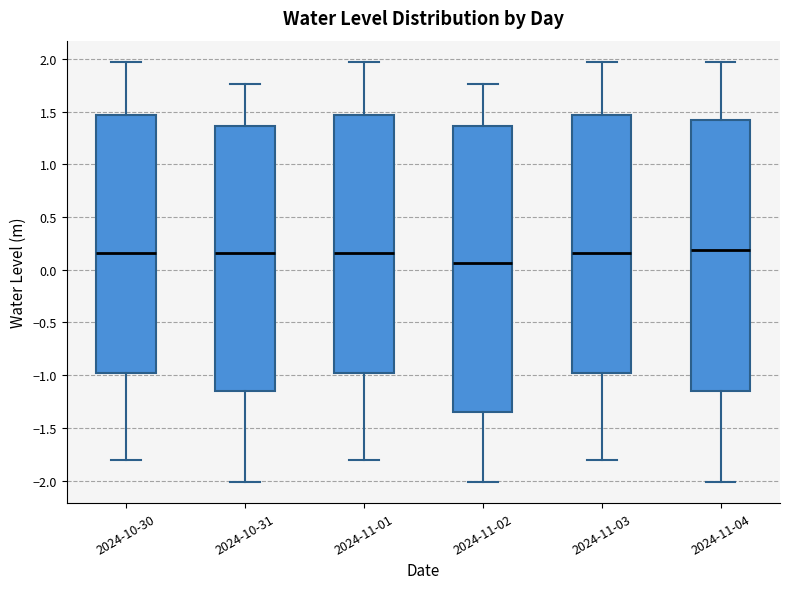

Comparing the boxes themselves (not the whiskers), which one is the tallest?

2024-11-02